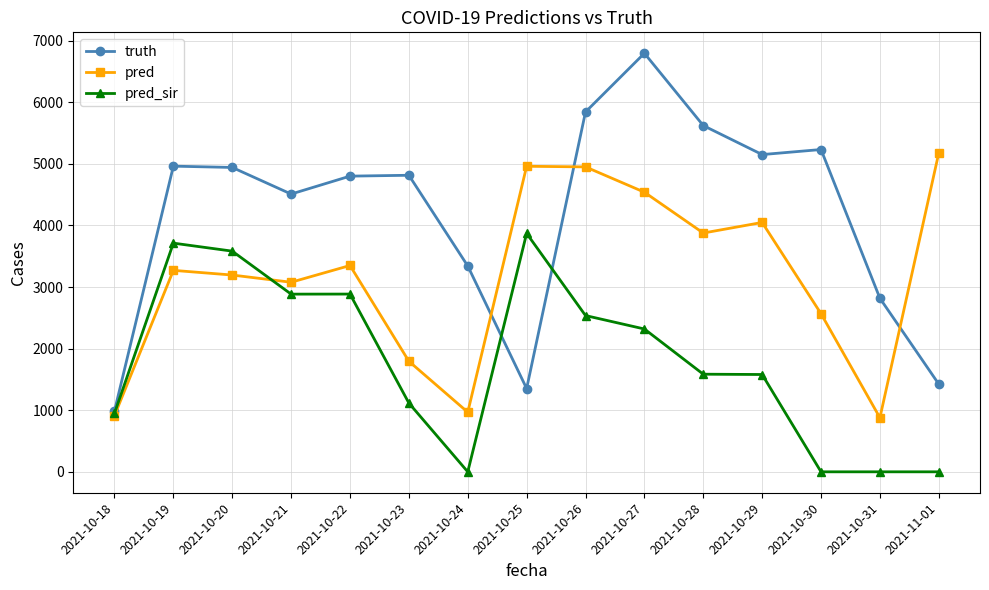

The pred series shows 1248.1 at 2021-10-26. True or false?

False